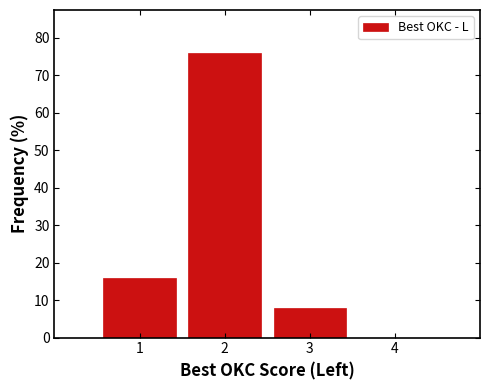

Reading left to right, transcribe this chart: for each bar, give the range it covers on the x-axis and its height. The values are not printed on the chart, so give them approximately, as read against the axis.

0.5 to 1.5: 16
1.5 to 2.5: 76
2.5 to 3.5: 8
3.5 to 4.5: 0